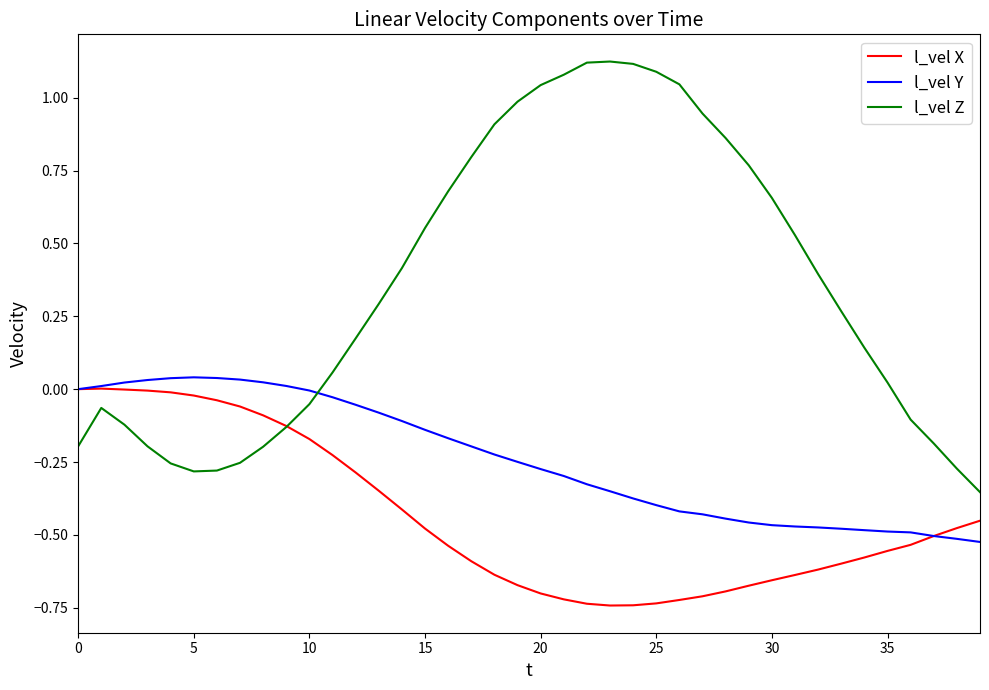

How many times do l_vel Y and l_vel Z cross each other?

1